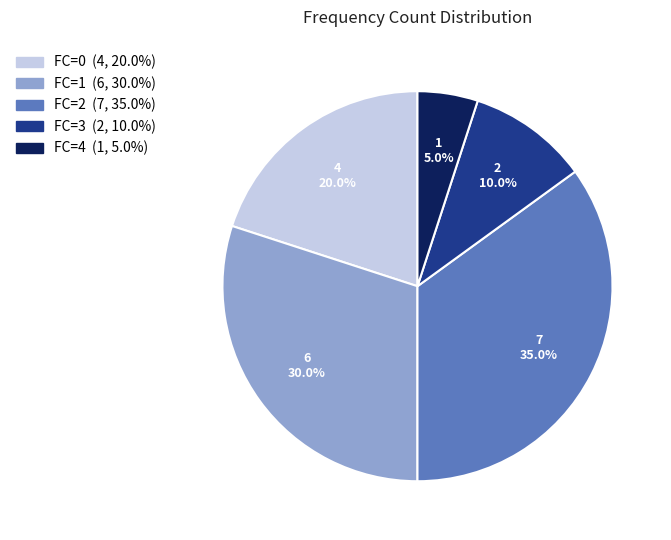

Is there a majority slice in this chart?

No